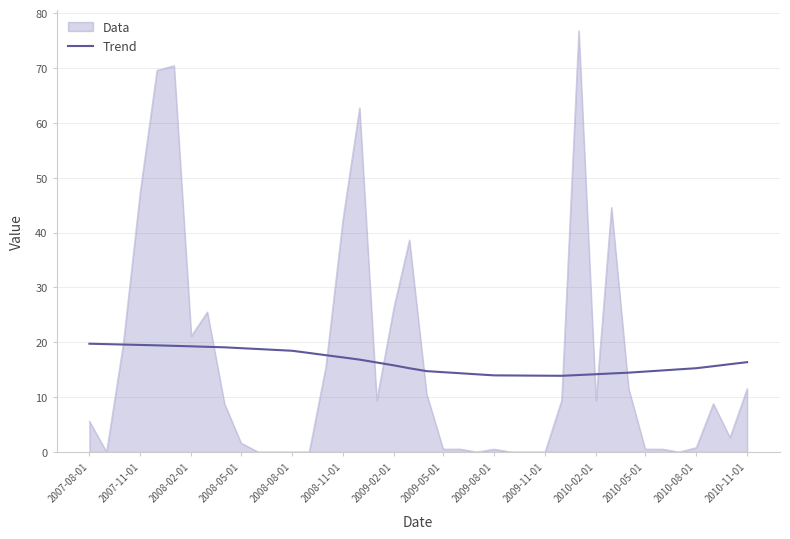

Which series has the largest range (max minus min)?

Data